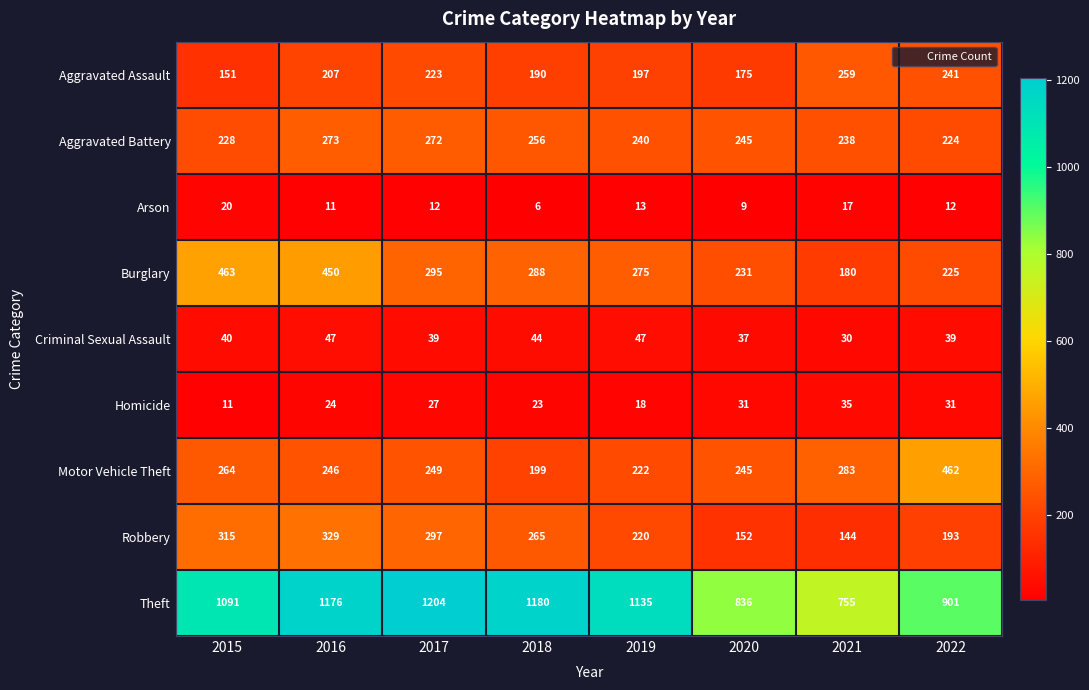

What is the sum of the Arson values at 2016 and 2017?

23